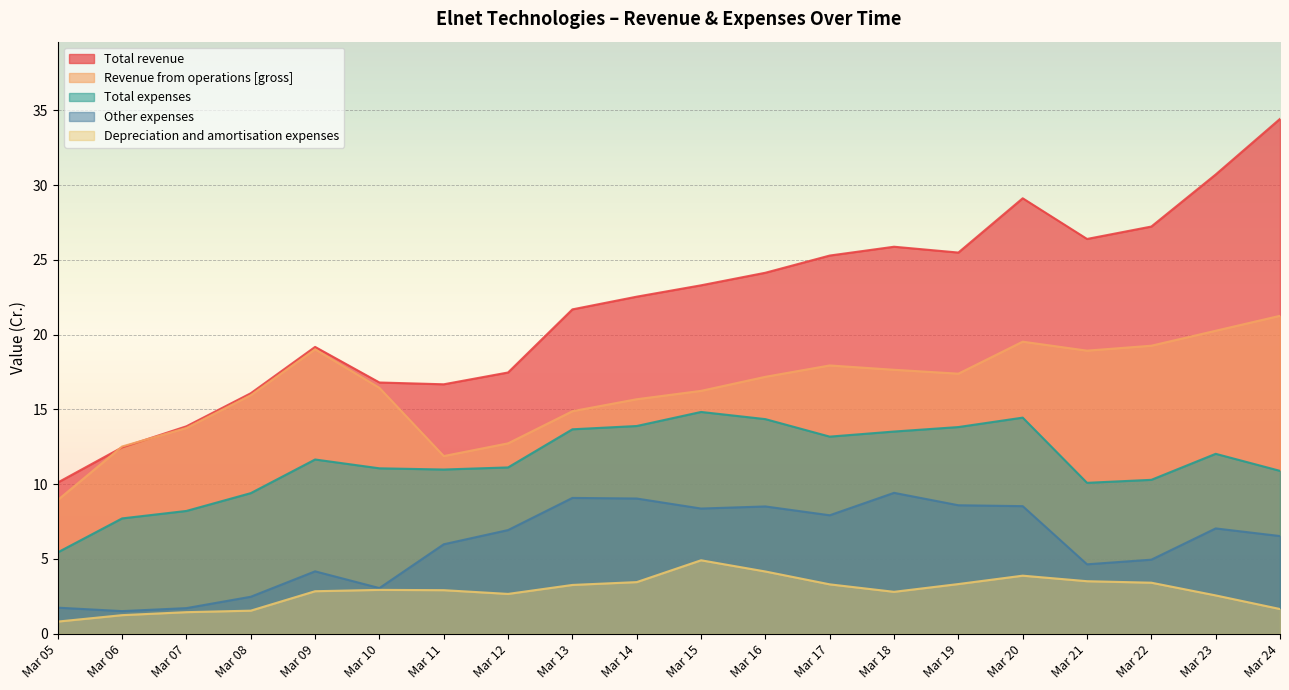

At how many categories does at least one series exceed 28?

3